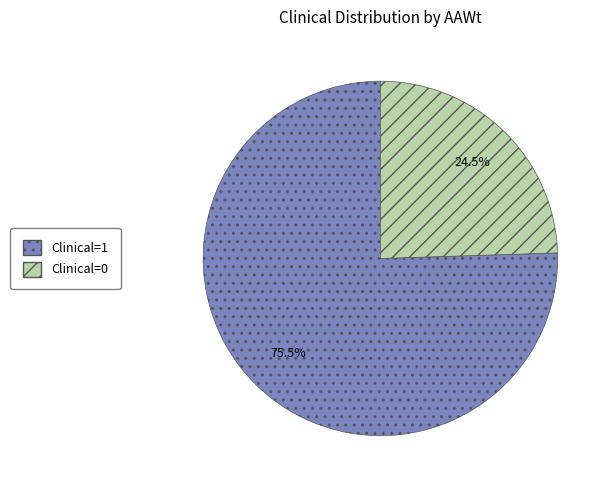

To the nearest percent, what is the difference between the Clinical=0 and Clinical=1 slice percentages?

51%